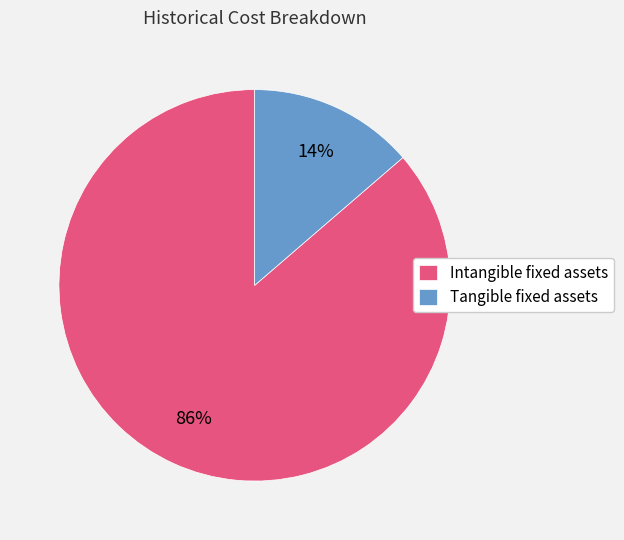

Is the sum of Intangible fixed assets and Tangible fixed assets greater than half?

Yes